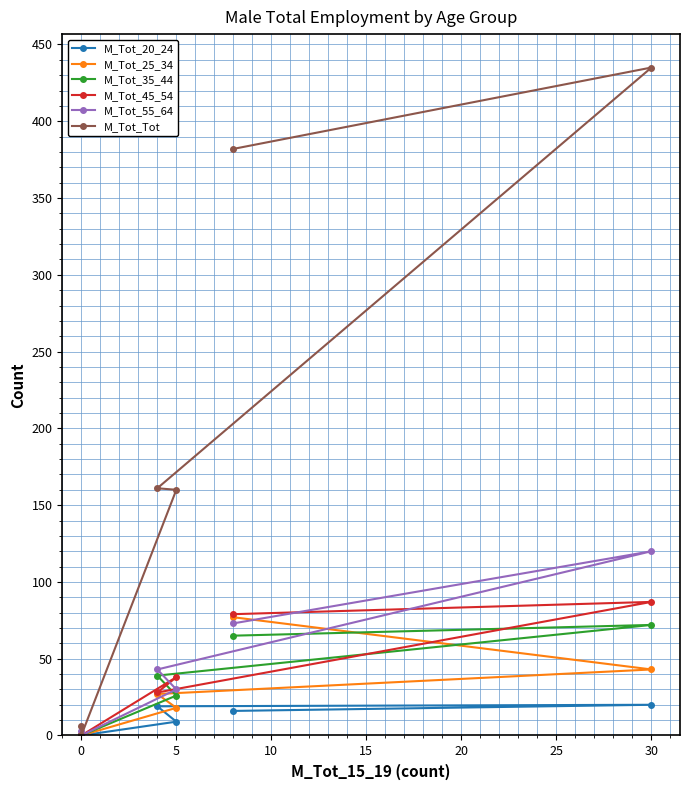

True or false: M_Tot_20_24 and M_Tot_25_34 intersect in this chart.

False